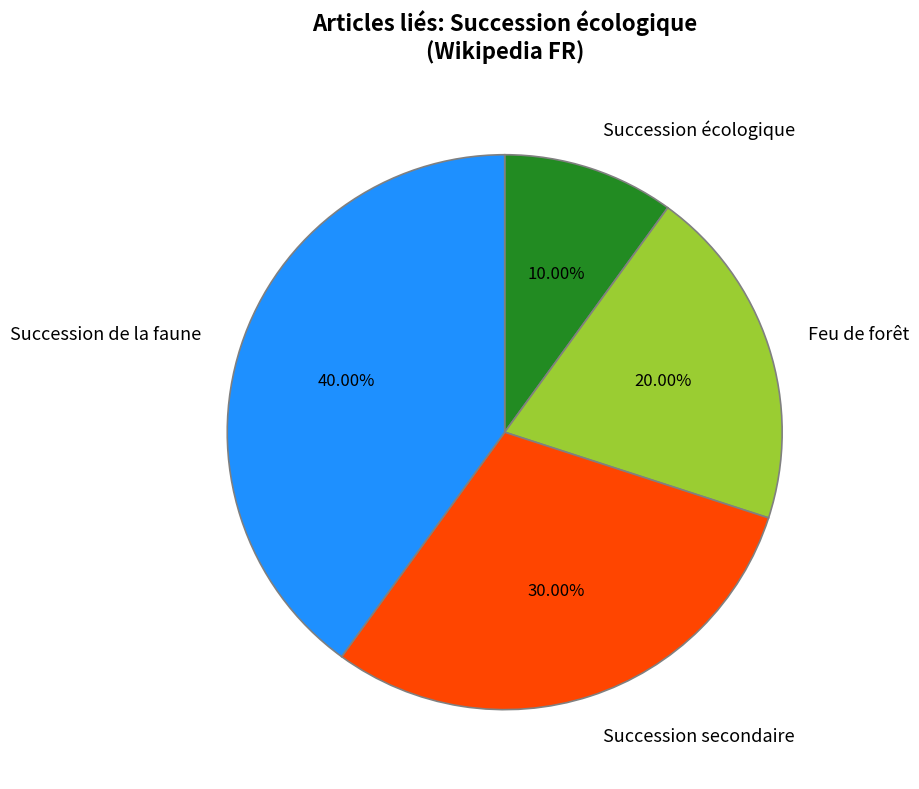

Is Succession écologique the majority of the pie?

No